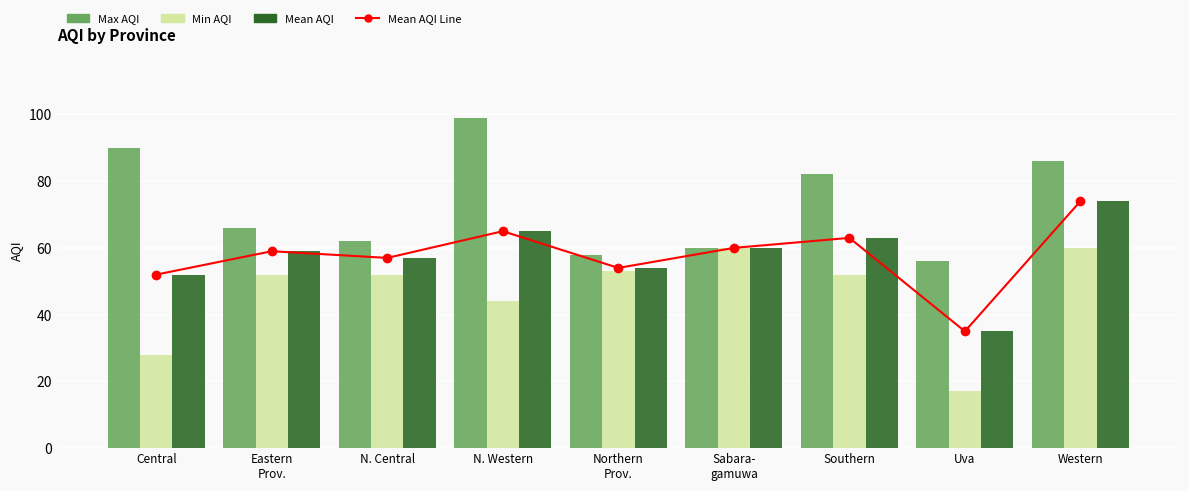

True or false: Min AQI has a value of 44 at N. Western.

True